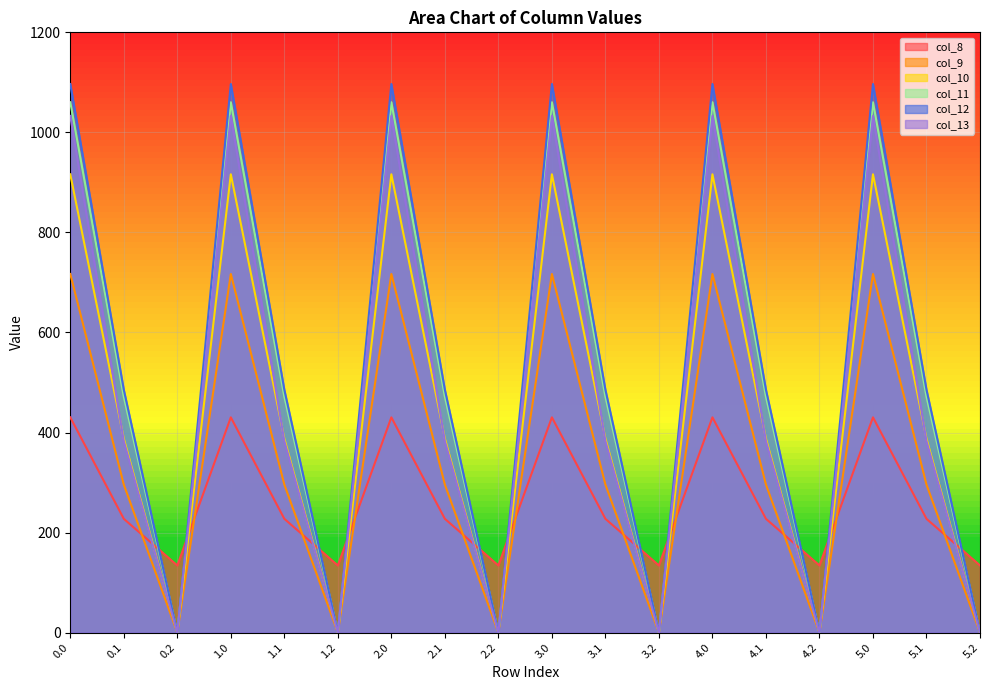

What is the difference between the second highest and second lowest values in the col_13 series?

1032.9